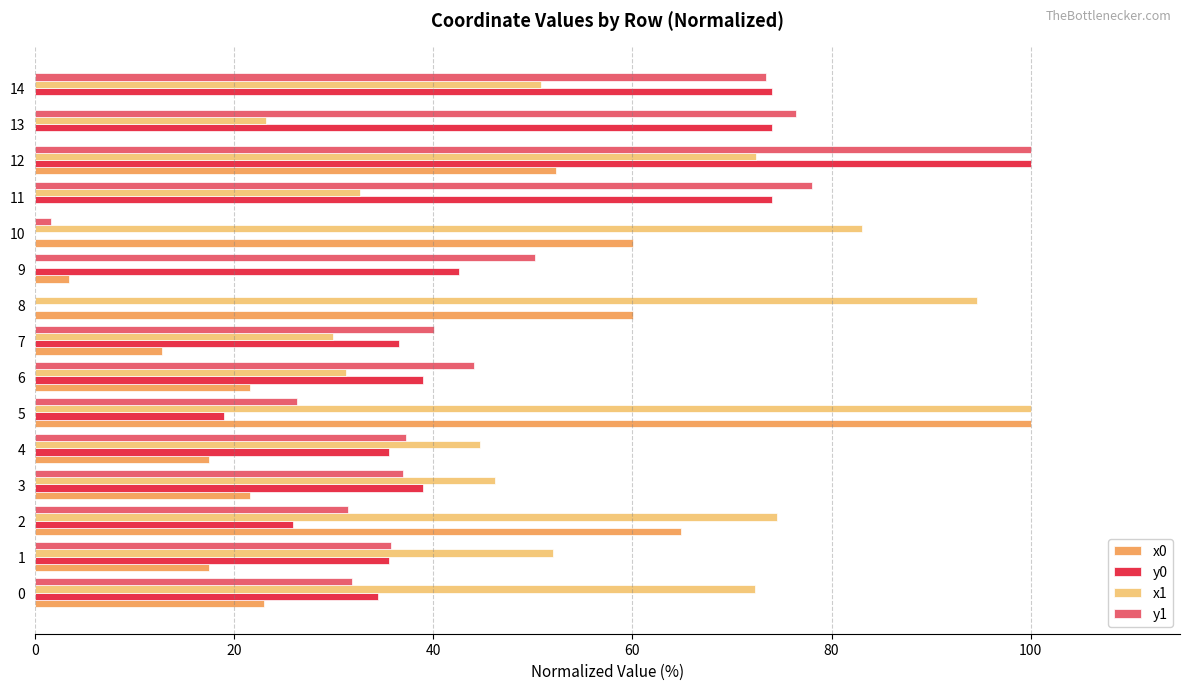

What is the sum of all y1 values?

663.3